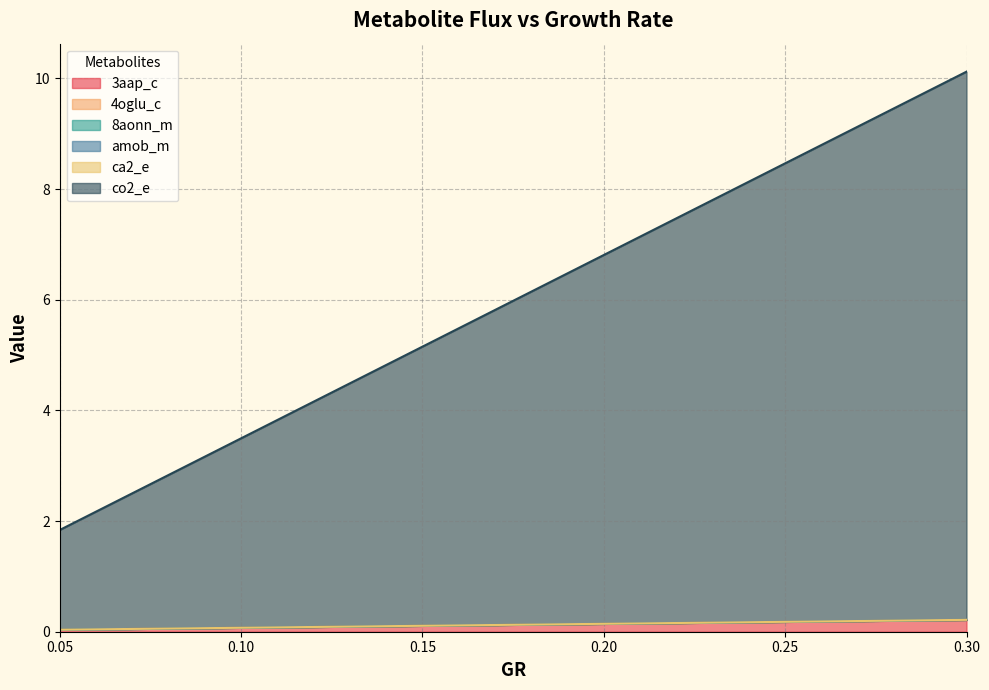

What is the spread (max minus min) of values at 0.2?

6.7